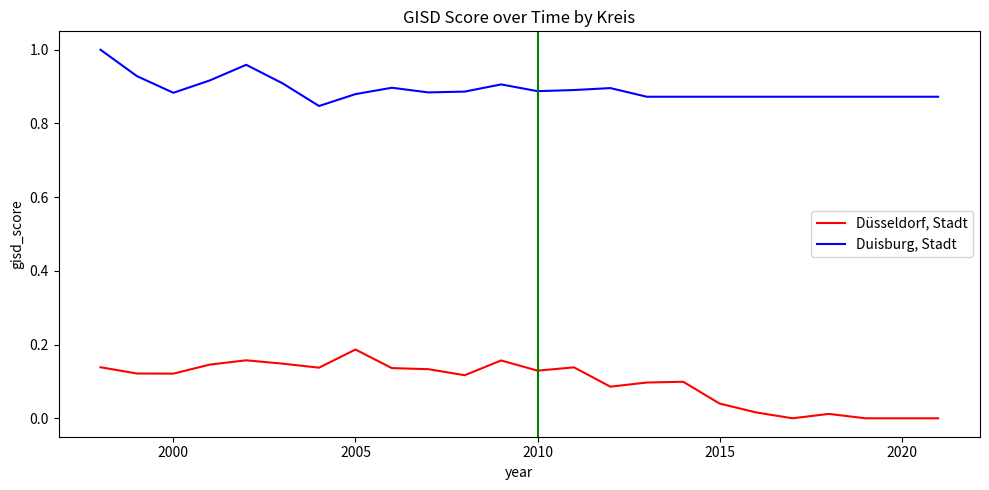

List the series in order of their peak value, highest first.

Duisburg, Stadt, Düsseldorf, Stadt